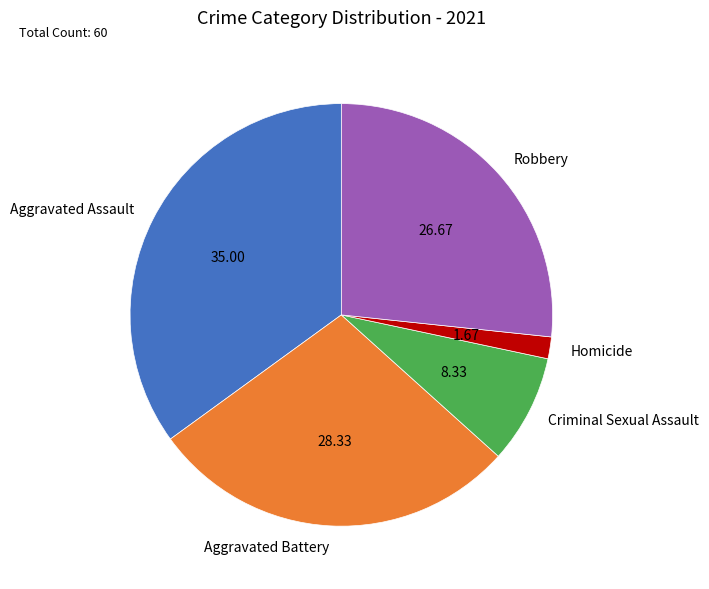

Which category has the smallest portion of the pie?

Homicide